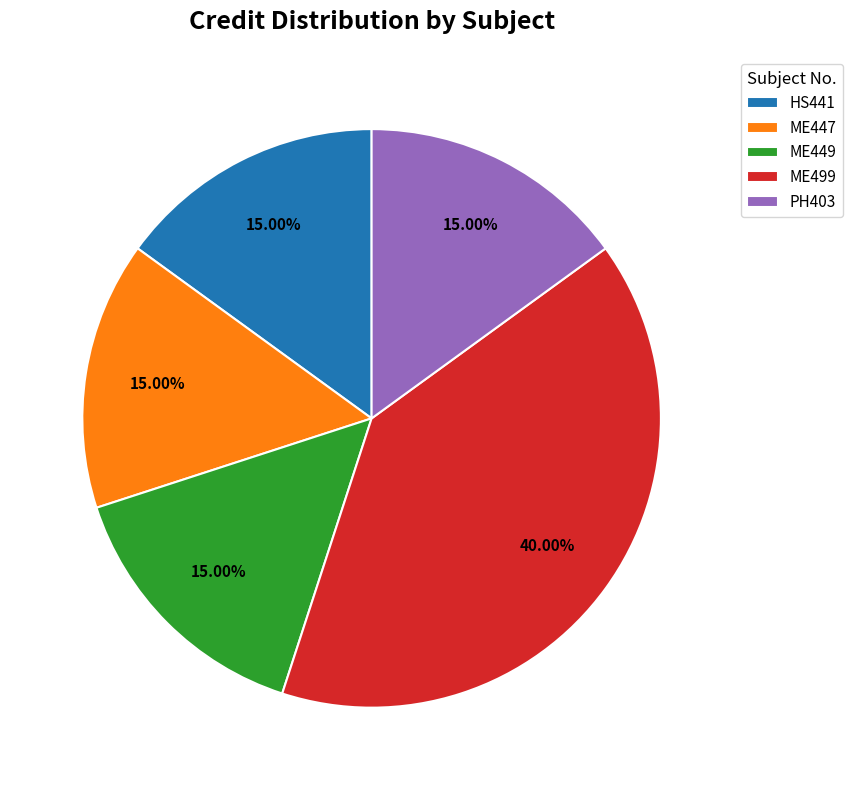

Approximately how many times larger is the value at HS441 compared to ME447?

1.0